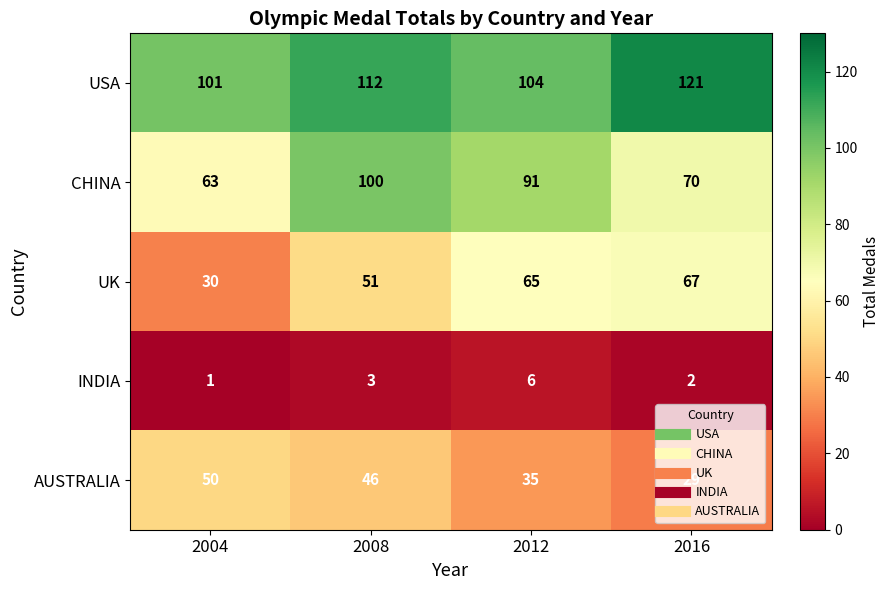

At which label is USA closest to 111?

2008